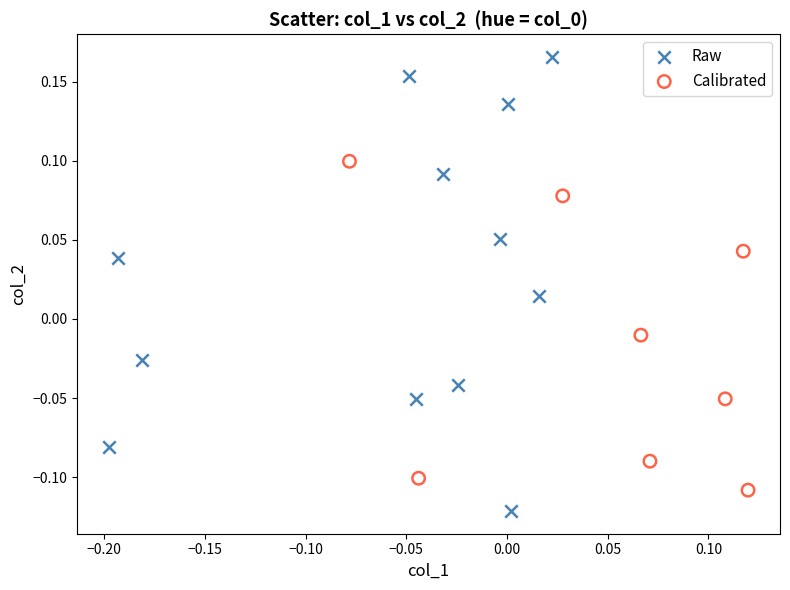

Which series contains the lowest Y value?

Raw